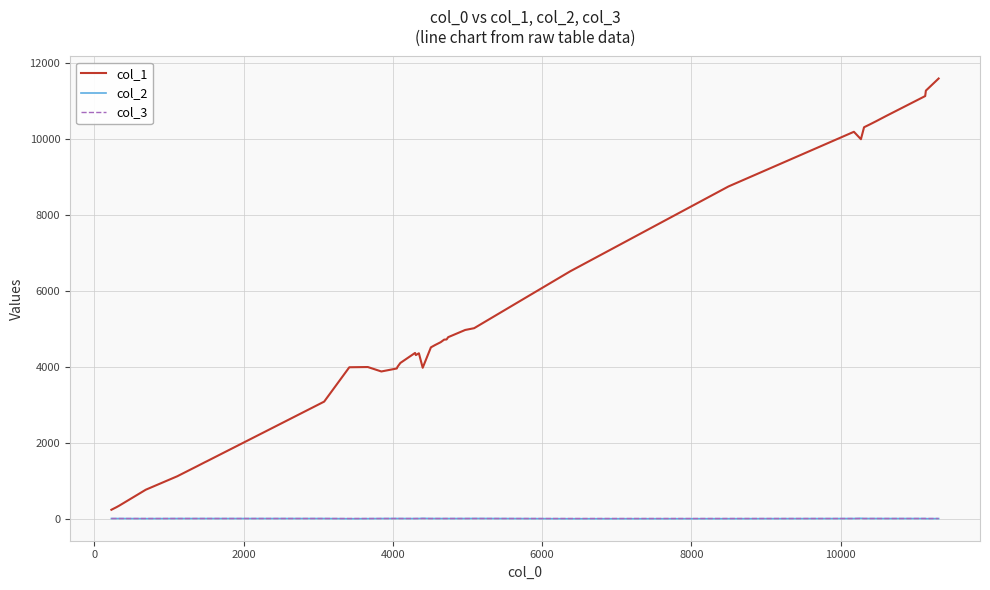

Which series has the largest total across all categories?

col_1